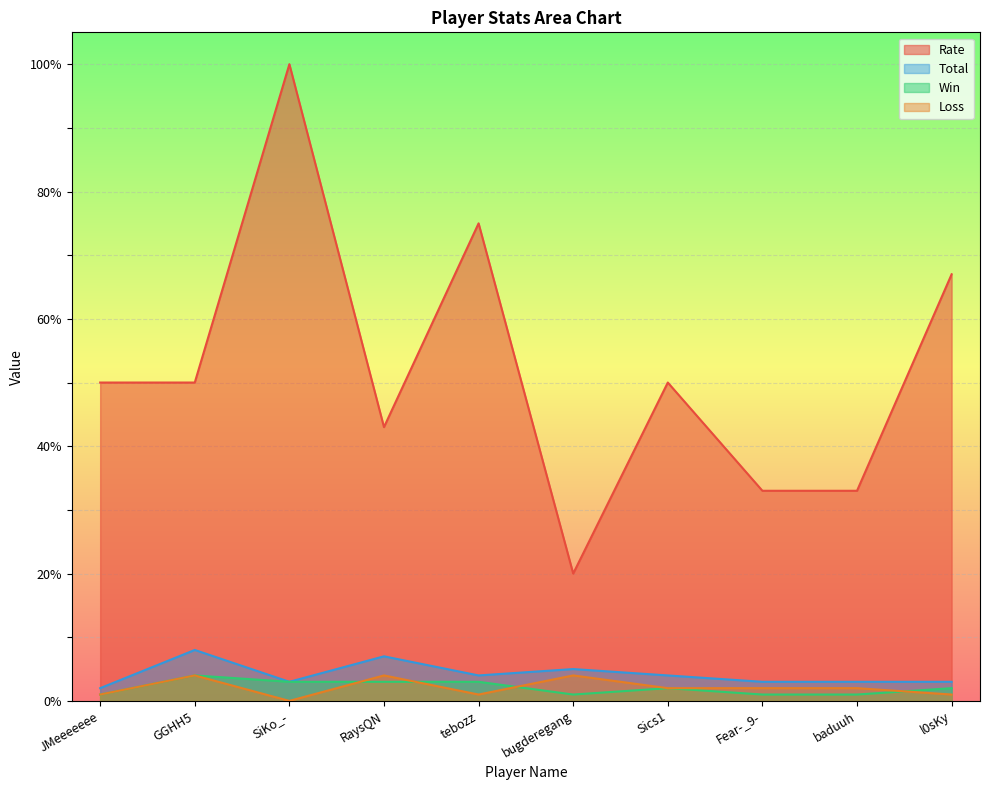

Where is the first local maximum for Total?

GGHH5